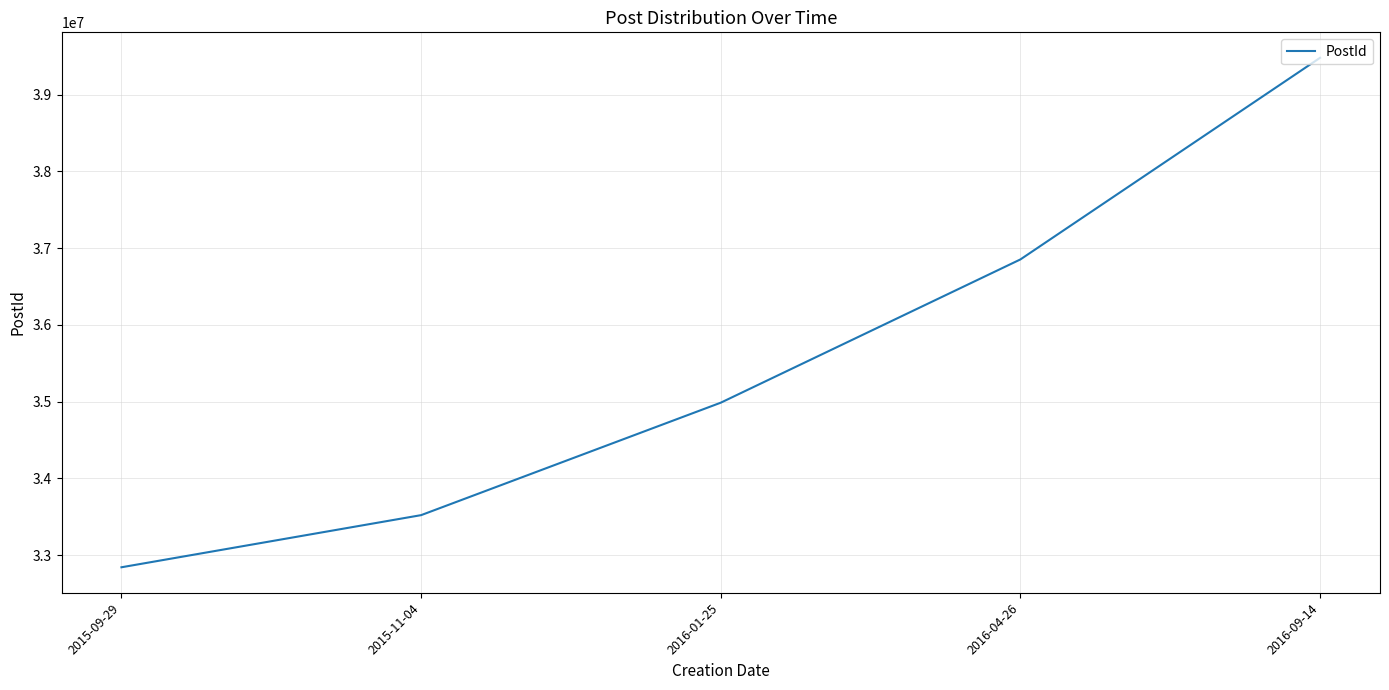

List the labels in order of value, smallest first.

2015-09-29, 2015-11-04, 2016-01-25, 2016-04-26, 2016-09-14